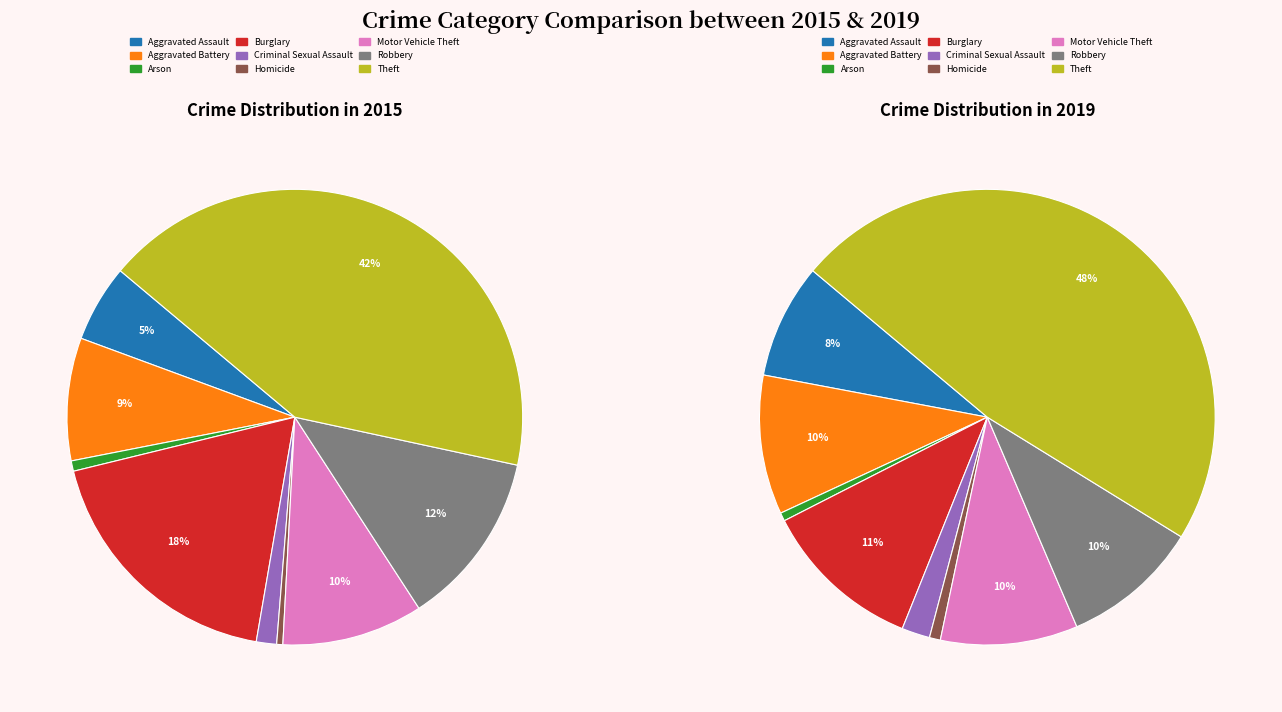

What percentage do Criminal Sexual Assault and Aggravated Assault together represent?

6.9%